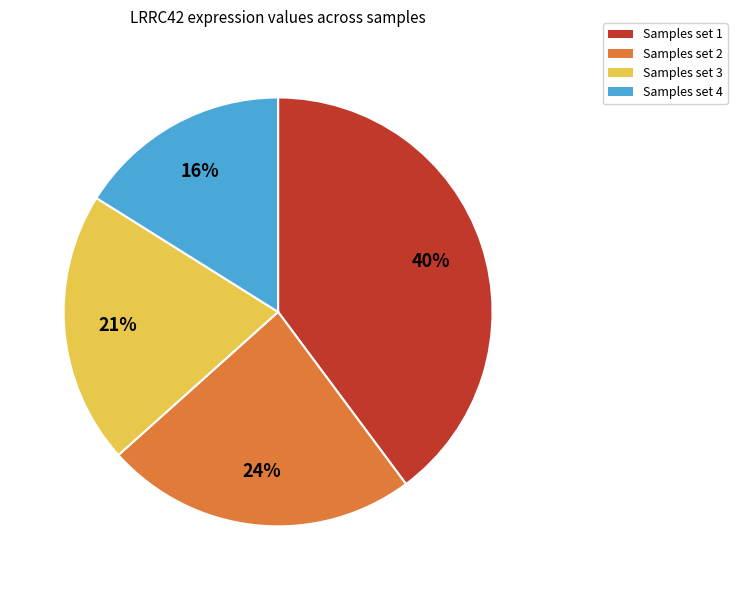

Is there any slice that represents more than half of the pie?

No